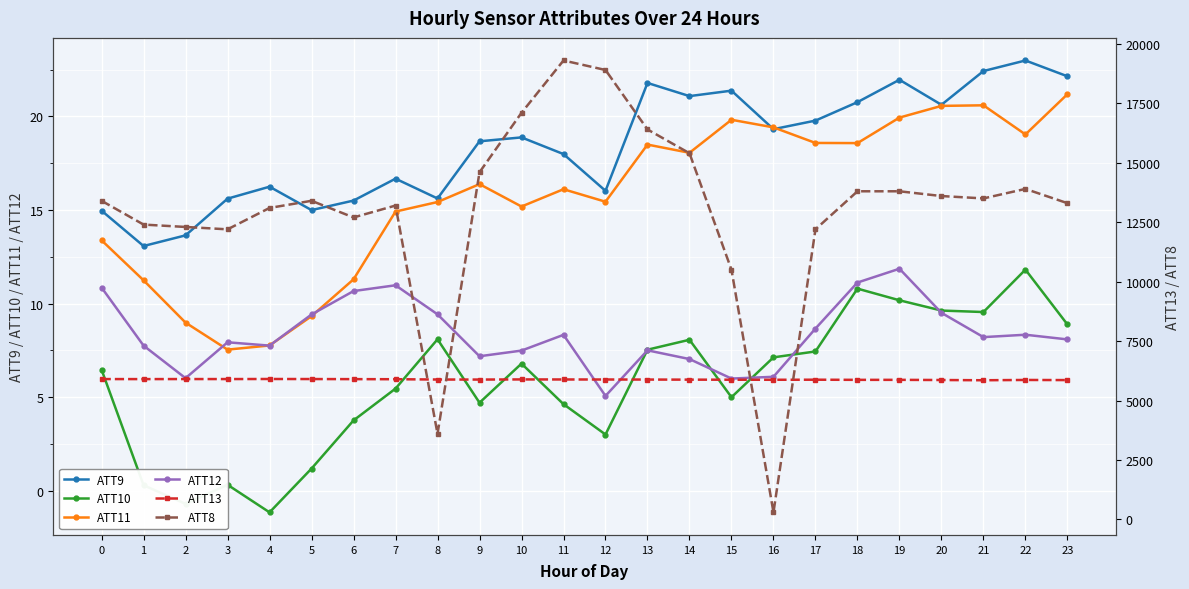

Between 19 and 2, which is larger?

19